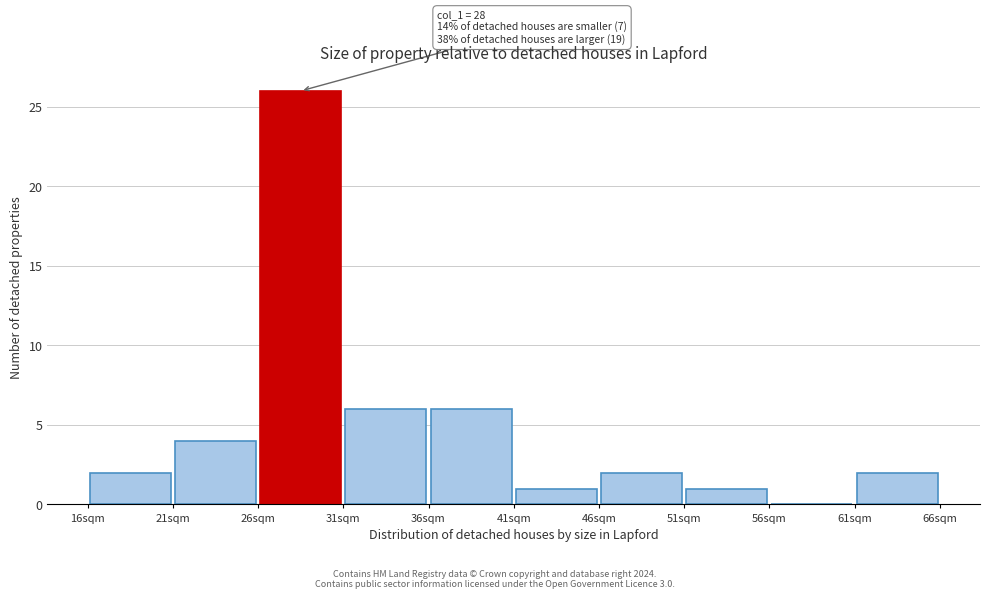

Which range on the x-axis has the tallest bar?

26 to 31